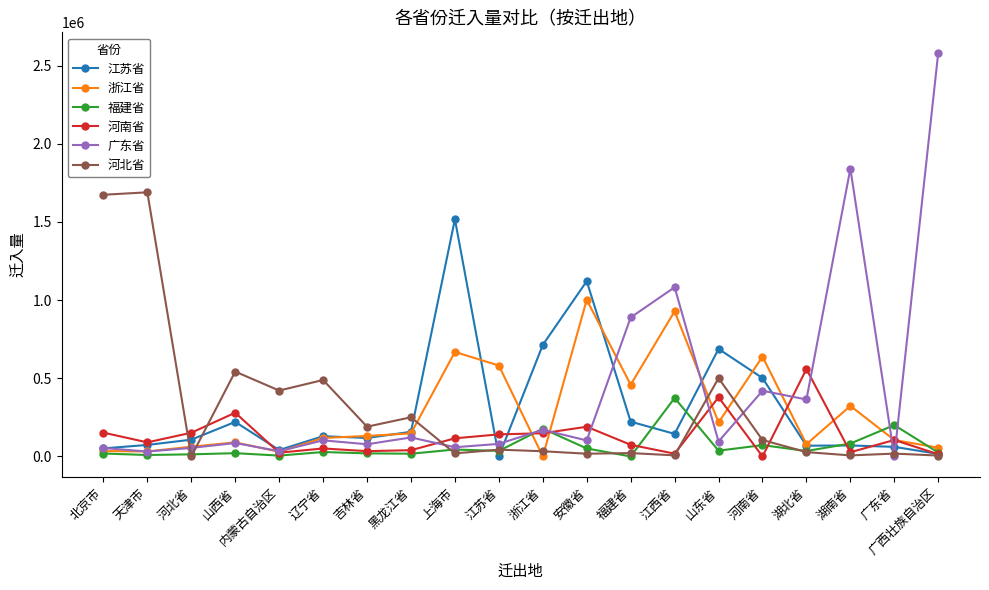

The value of 河南省 at 山东省 is 114507. True or false?

False